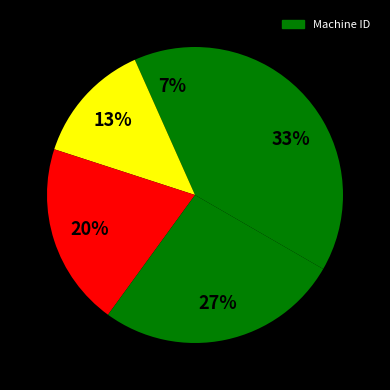

What is the largest slice in the pie chart?

Laser cutter 1